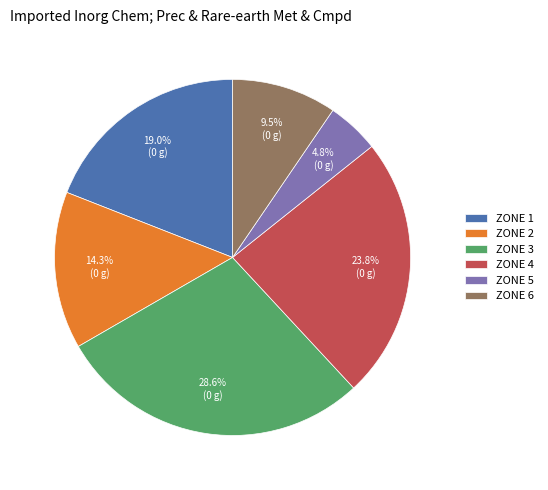

What is the smallest slice in the pie chart?

ZONE 5